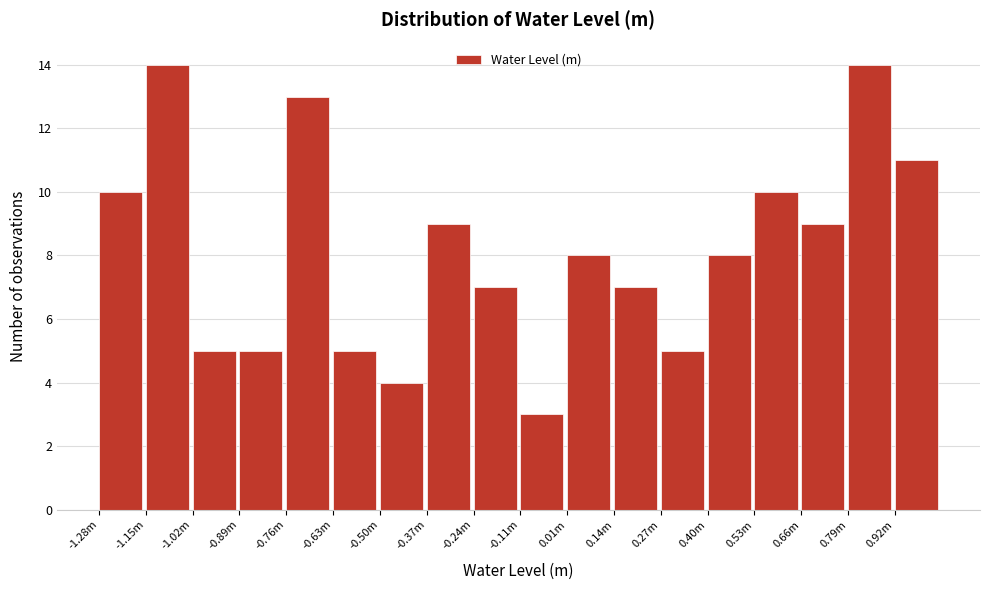

Reading left to right, list all the values displayed in this chart.

-1.28m=10	-1.15m=14	-1.02m=5	-0.89m=5	-0.76m=13	-0.63m=5	-0.50m=4	-0.37m=9	-0.24m=7	-0.11m=3	0.01m=8	0.14m=7	0.27m=5	0.40m=8	0.53m=10	0.66m=9	0.79m=14	0.92m=11